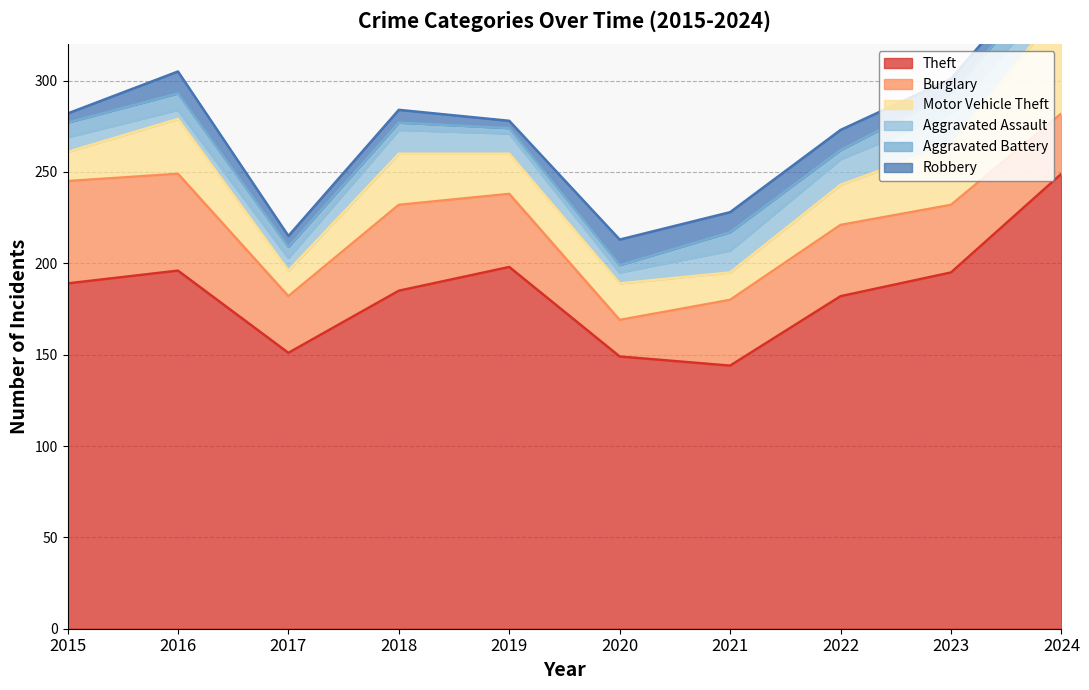

Between 2017 and 2022, which is larger?

2022